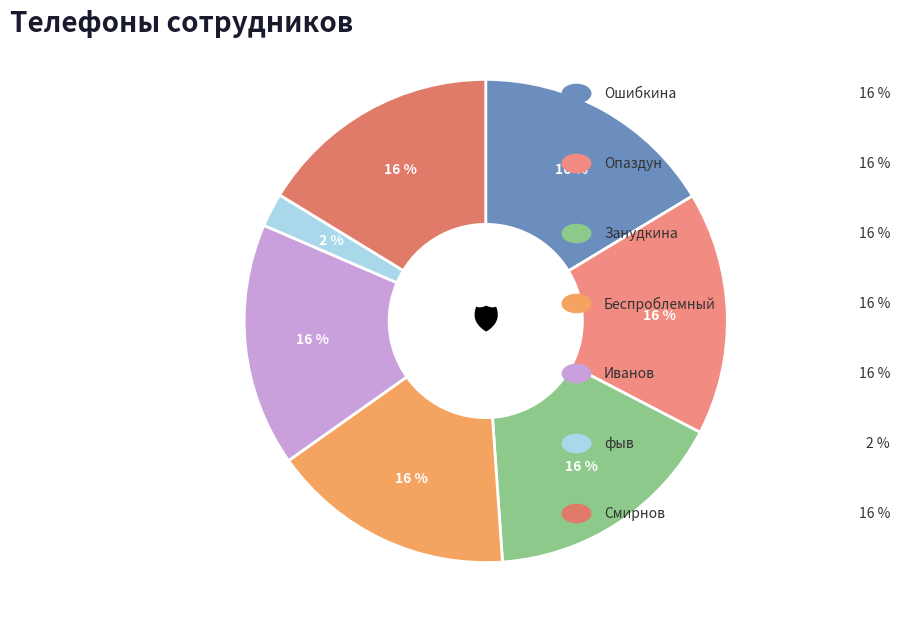

Count the number of slices in the pie.

7